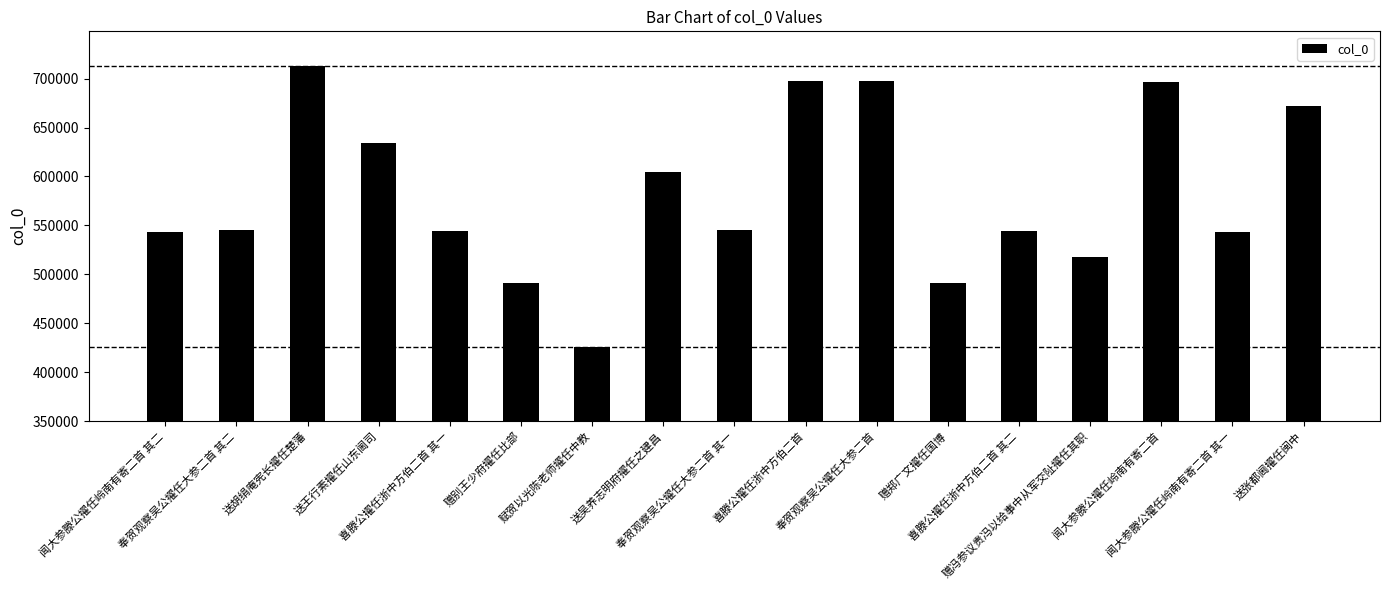

What is the smallest value displayed?

426172